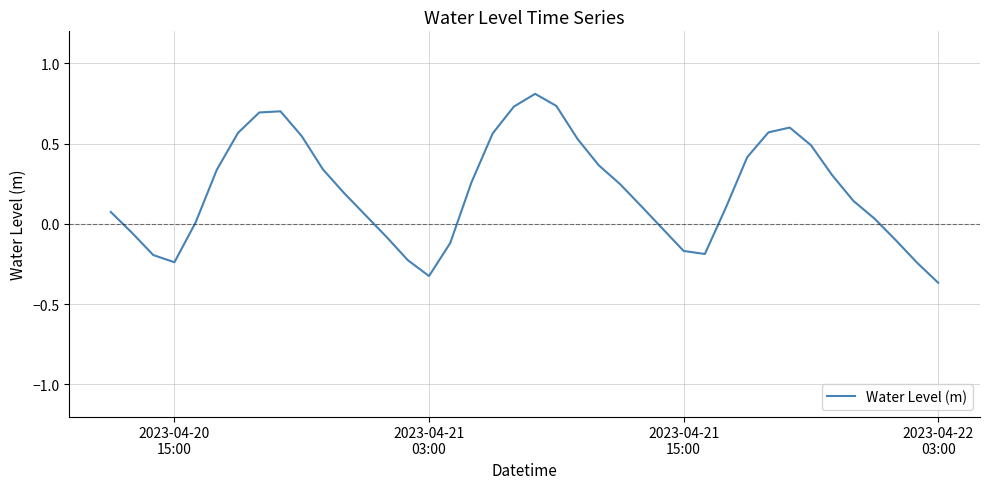

What is the greatest value displayed?

0.8